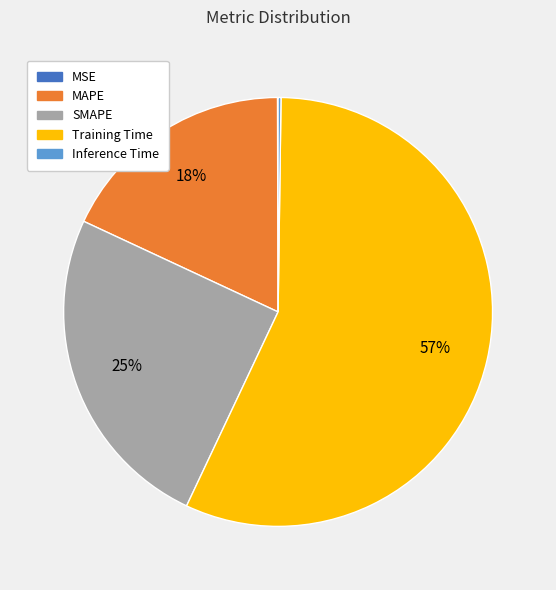

To the nearest percent, what is the combined percentage of MAPE and Training Time?

75%